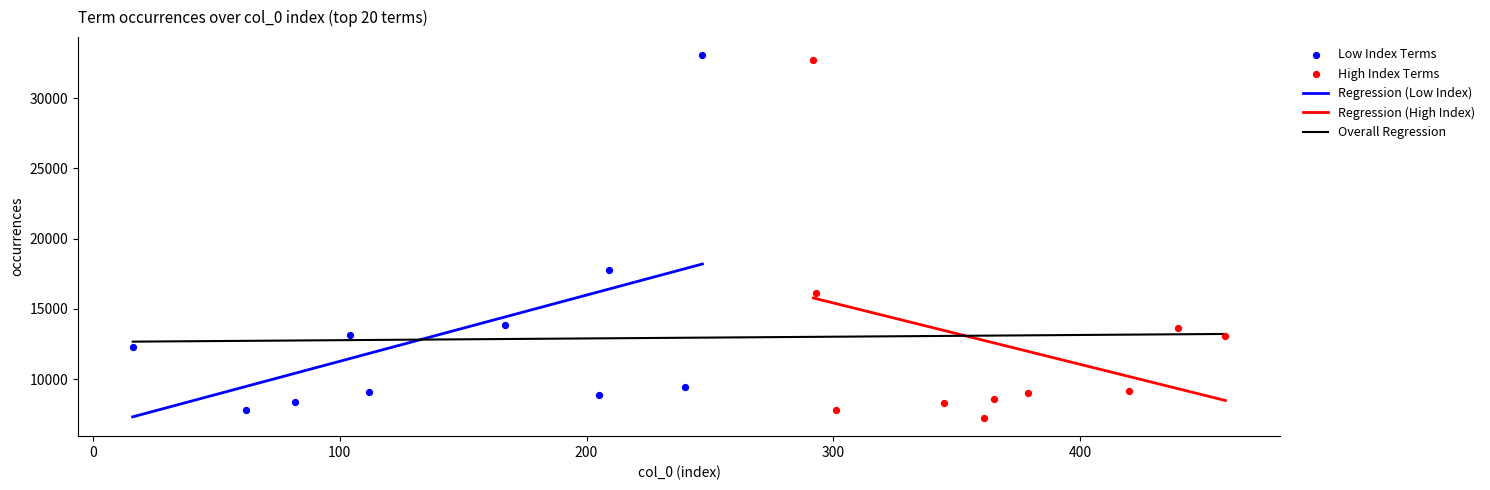

What is the change in value from language to recognition?

-891